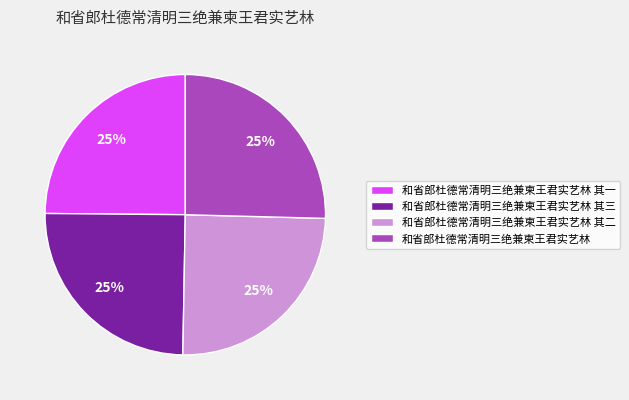

The 和省郎杜德常清明三绝兼柬王君实艺林 slice represents 30% of the pie. True or false?

False